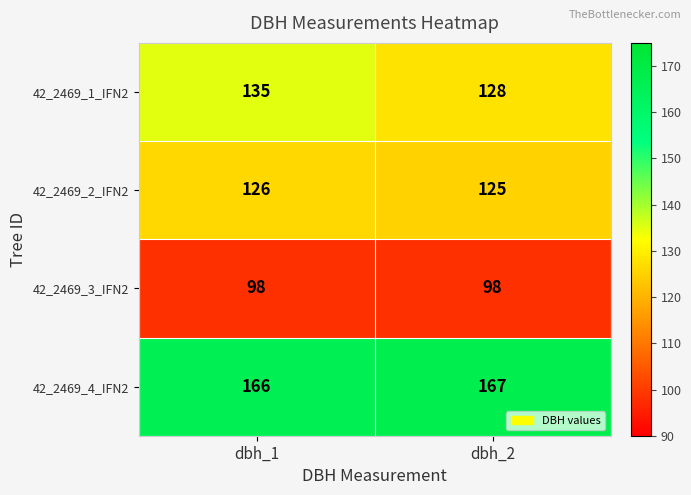

What is the approximate value of 42_2469_4_IFN2 at dbh_1?

166